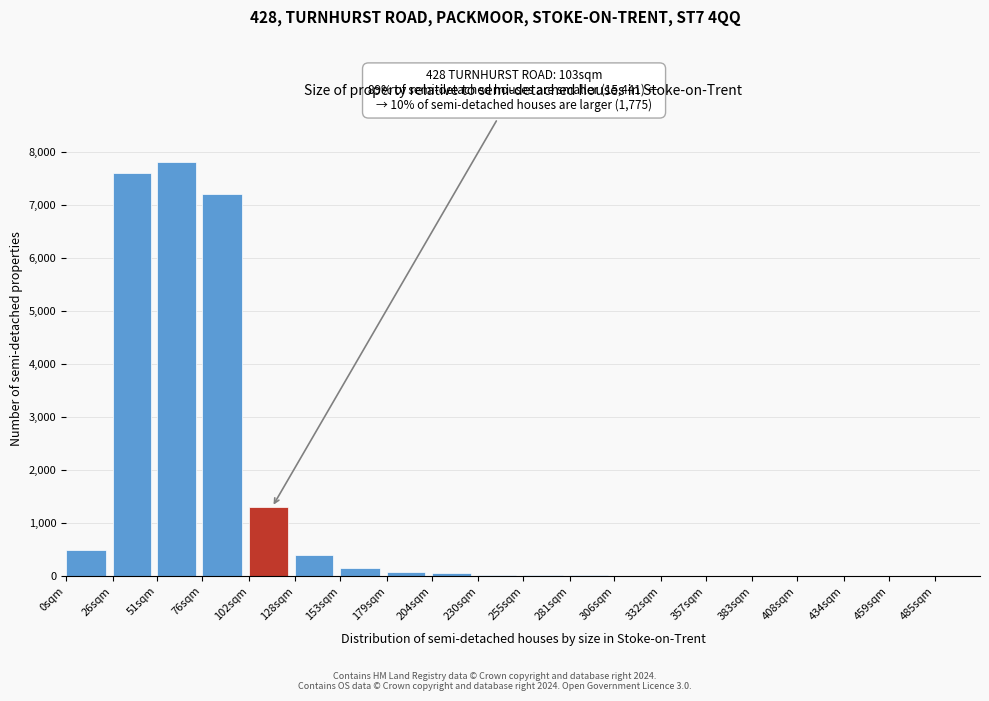

The chart shows a value of 15 at 281sqm. True or false?

True